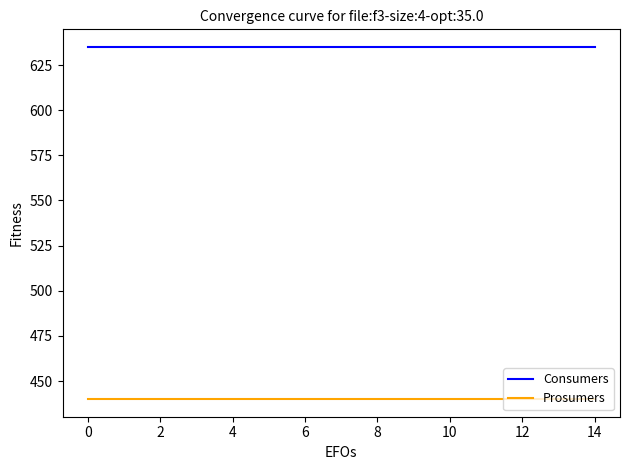

What are all the series names shown in the legend?

Consumers, Prosumers